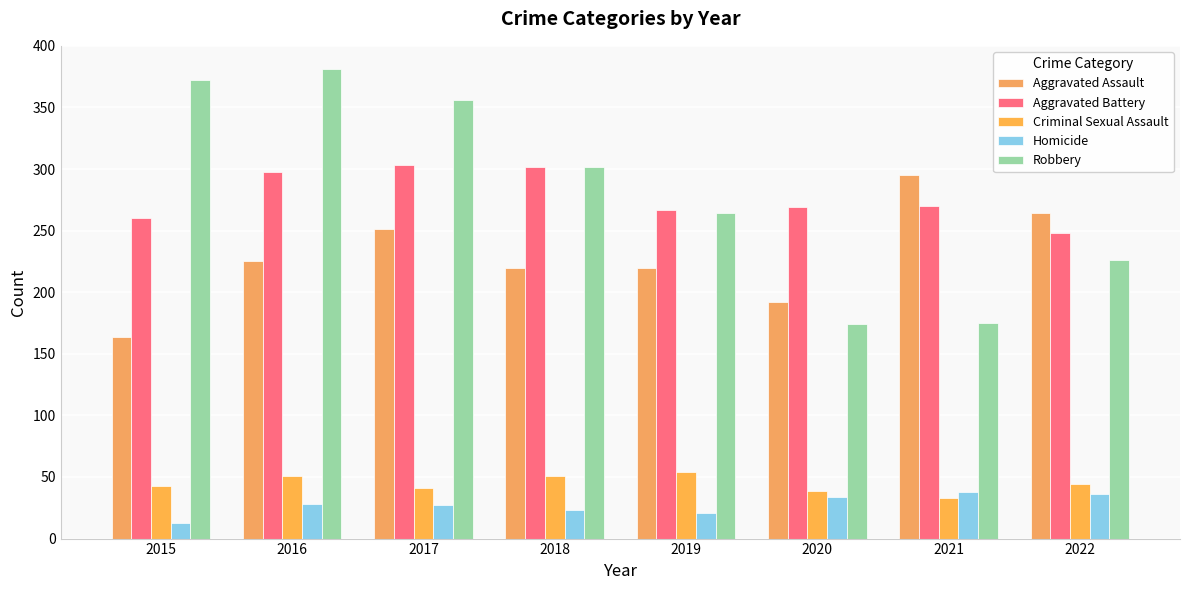

What is the difference between the highest and lowest values at 2021?

262